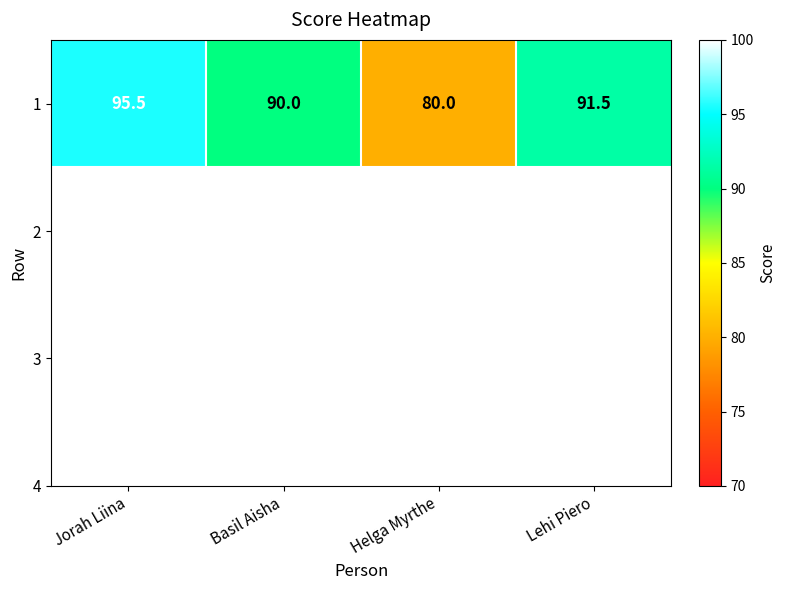

Which category has the highest value across all series?

Jorah Liina